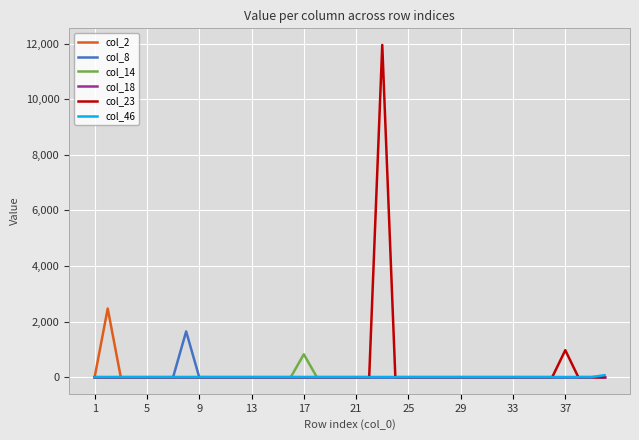

Which series has the widest spread of values?

col_23